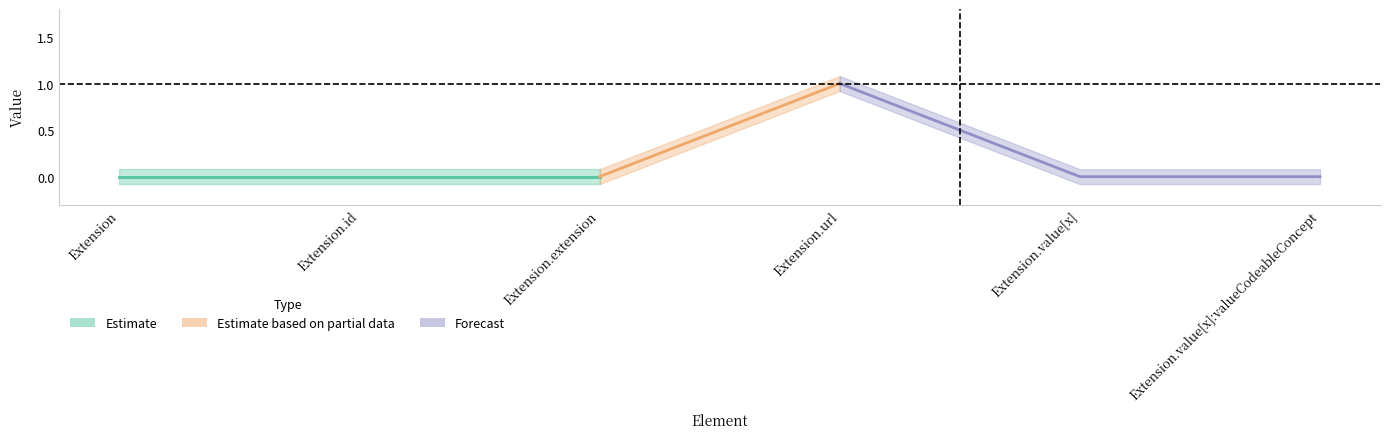

True or false: Base Min and Min intersect in this chart.

False